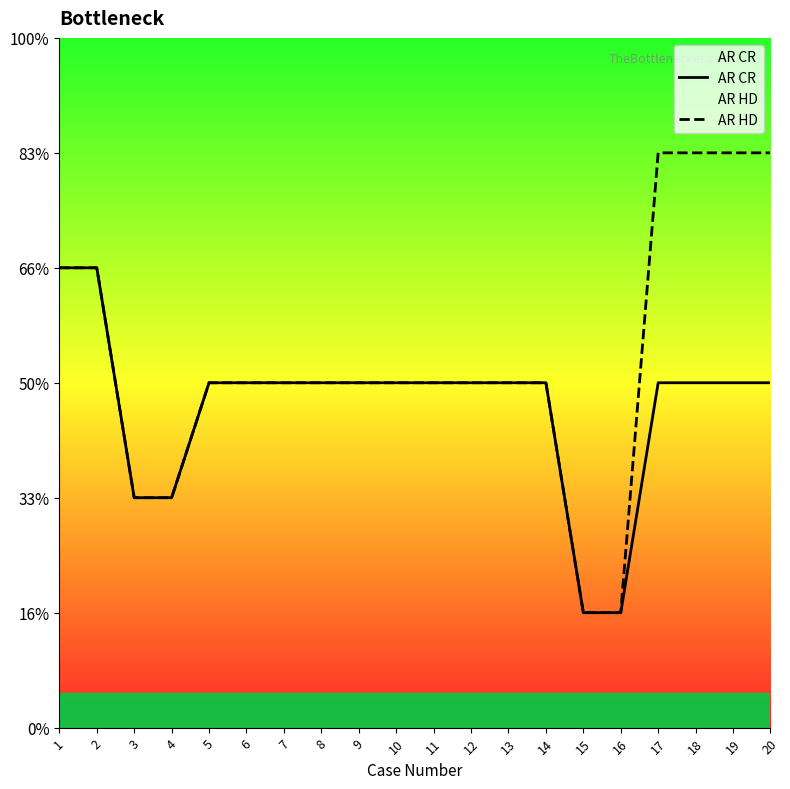

What are all the series names shown in the legend?

AR CR, AR HD